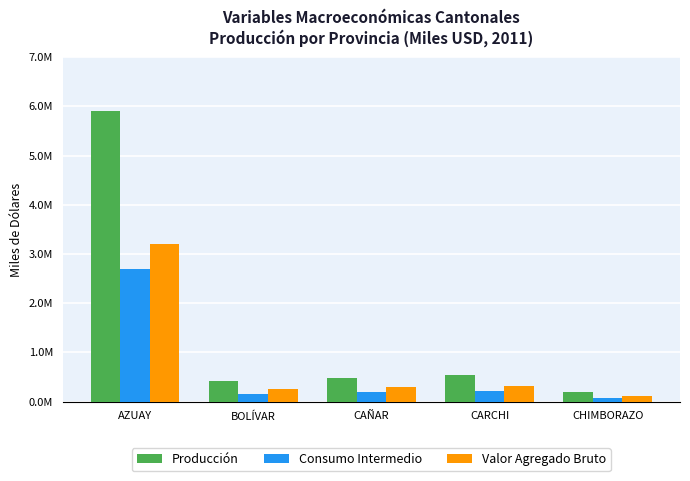

The value of Consumo Intermedio at CARCHI is 216549.3. True or false?

True